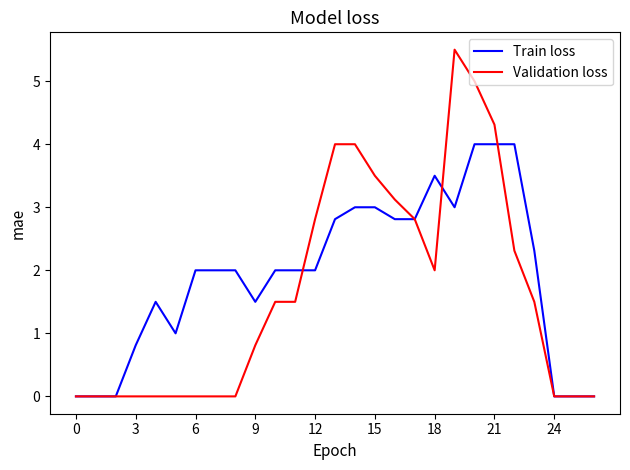

Reading left to right, extract all data points from this chart.

Train loss: 0.0	0.0	0.0	0.8	1.5	1.0	2.0	2.0	2.0	1.5	2.0	2.0	2.0	2.8	3.0	3.0	2.8	2.8	3.5	3.0	4.0	4.0	4.0	2.3	0.0	0.0	0.0
Validation loss: 0.0	0.0	0.0	0.0	0.0	0.0	0.0	0.0	0.0	0.8	1.5	1.5	2.8	4.0	4.0	3.5	3.1	2.8	2.0	5.5	5.0	4.3	2.3	1.5	0.0	0.0	0.0